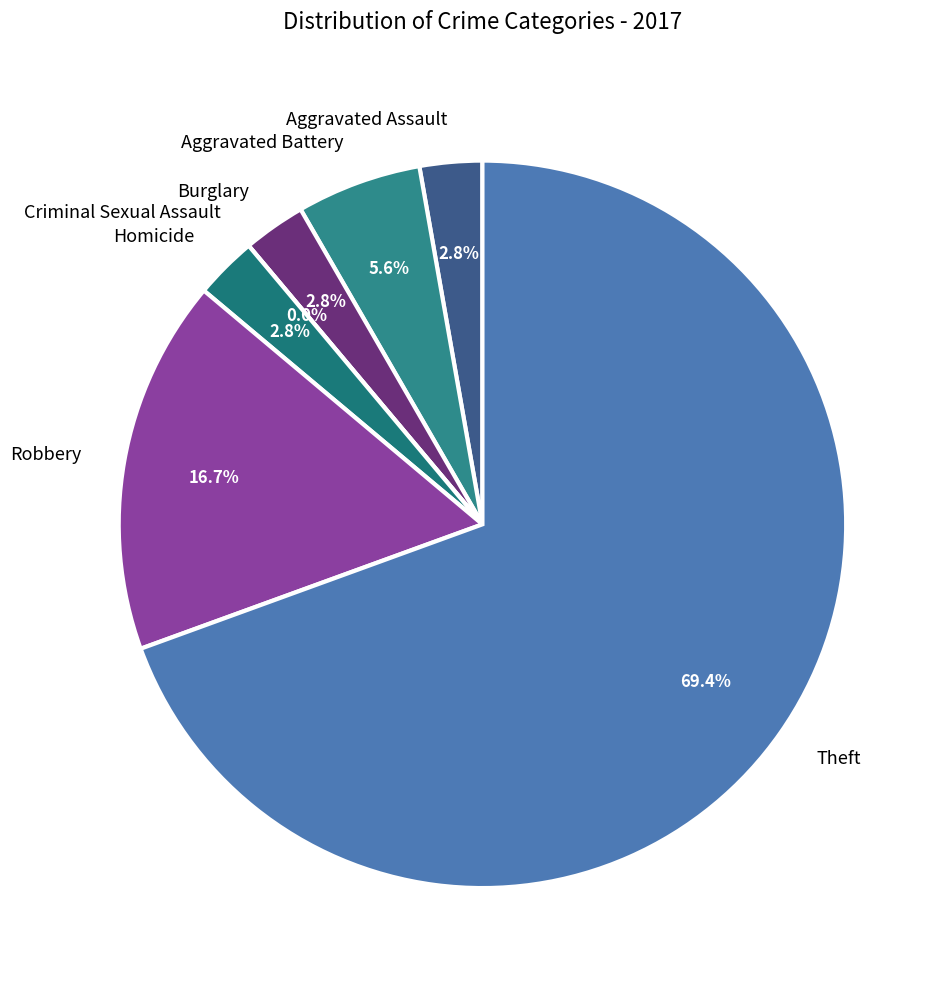

To the nearest percent, what is the average slice percentage?

14%